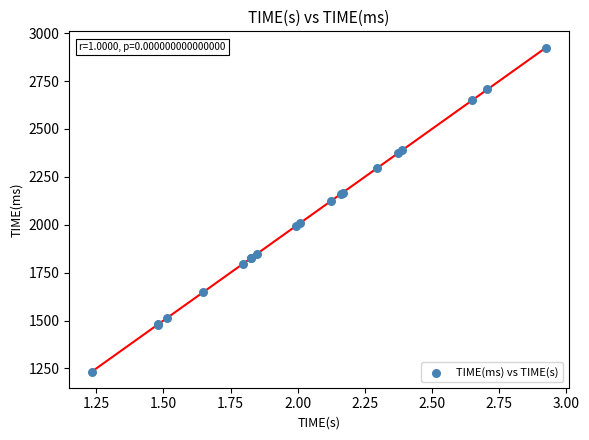

What Y value in the scatter plot is closest to 2079?

2124.8